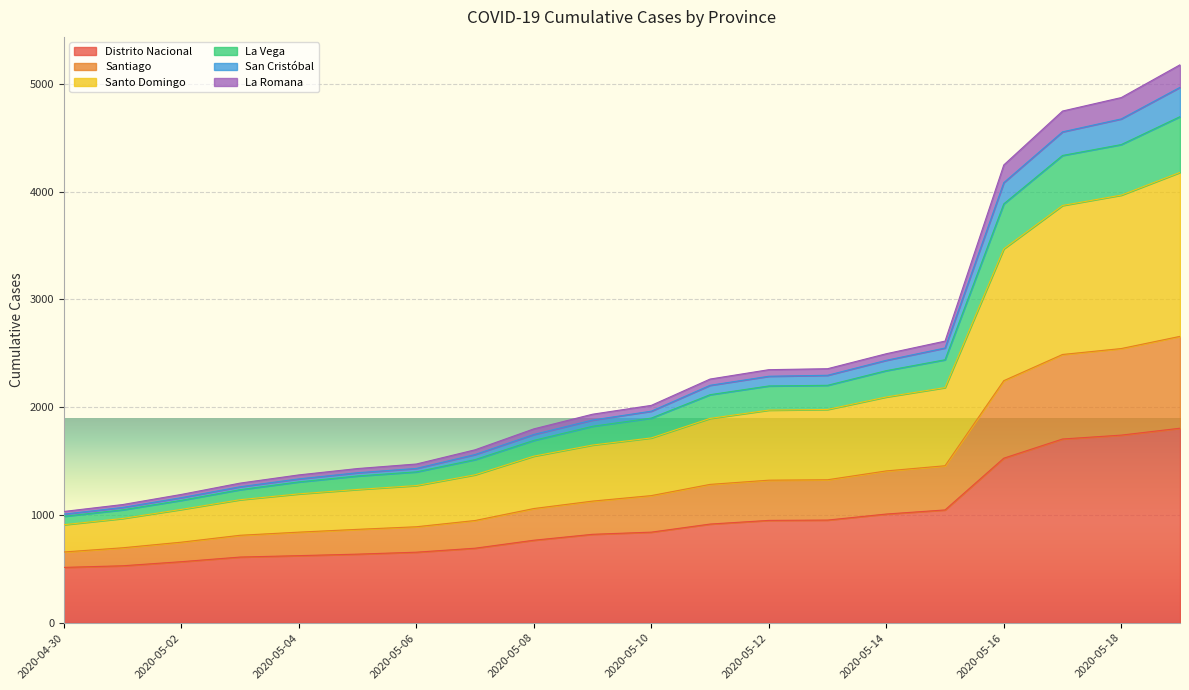

What is the minimum value for Distrito Nacional?

514